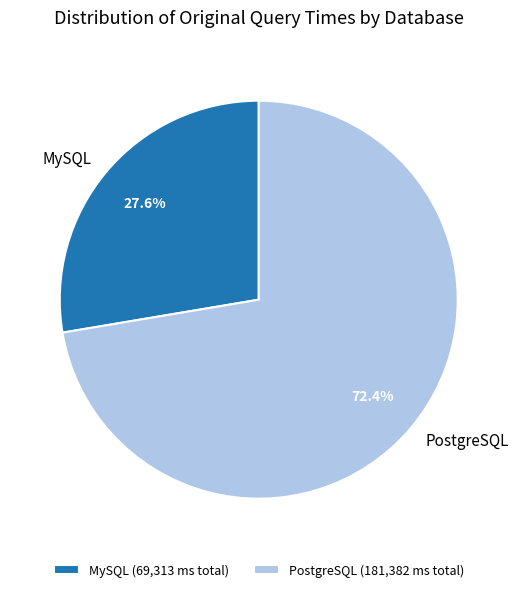

What is the total percentage of PostgreSQL and MySQL?

100.0%